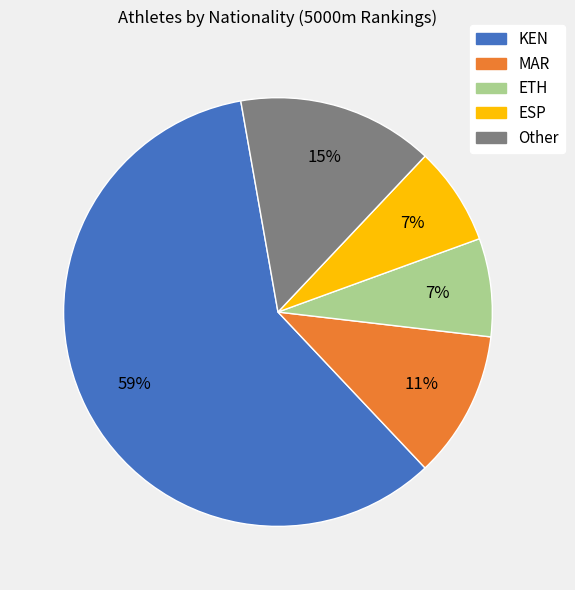

To the nearest percent, what is the combined percentage of ETH and KEN?

67%